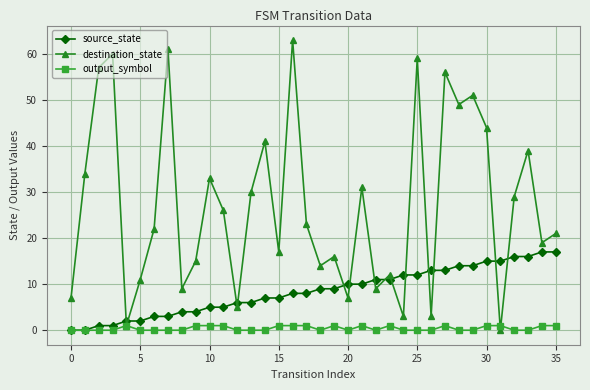

List the series in order of their peak value, highest first.

destination_state, source_state, output_symbol